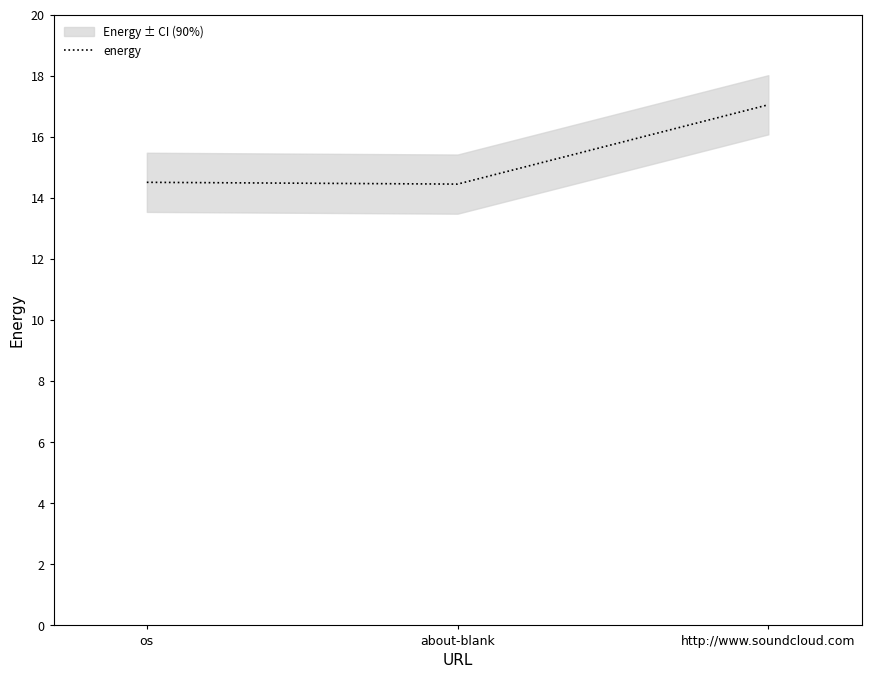

True or false: the data shows 22.4 at http://www.soundcloud.com.

False